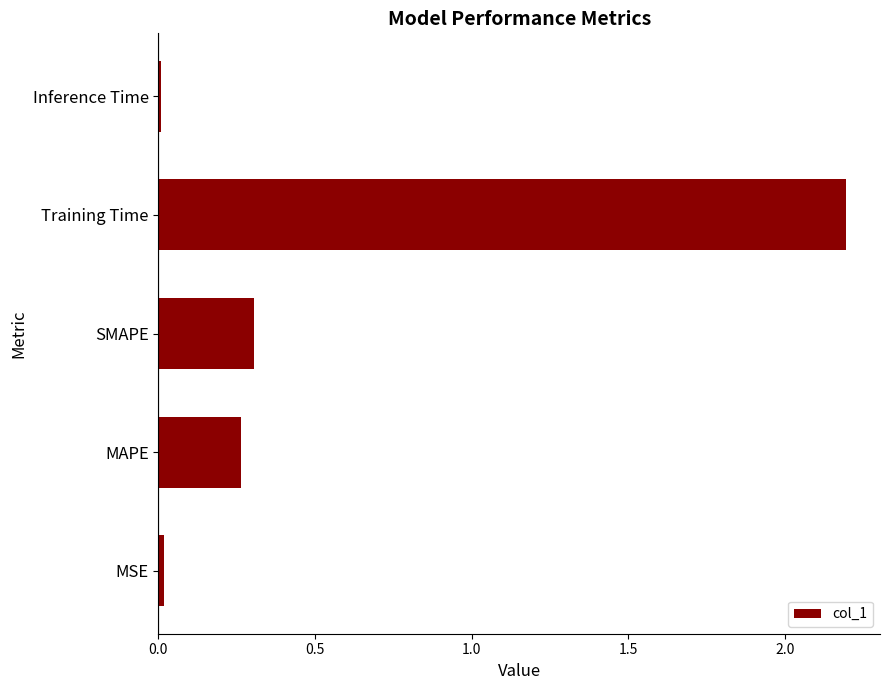

What is the sum of the values at SMAPE and Training Time?

2.5